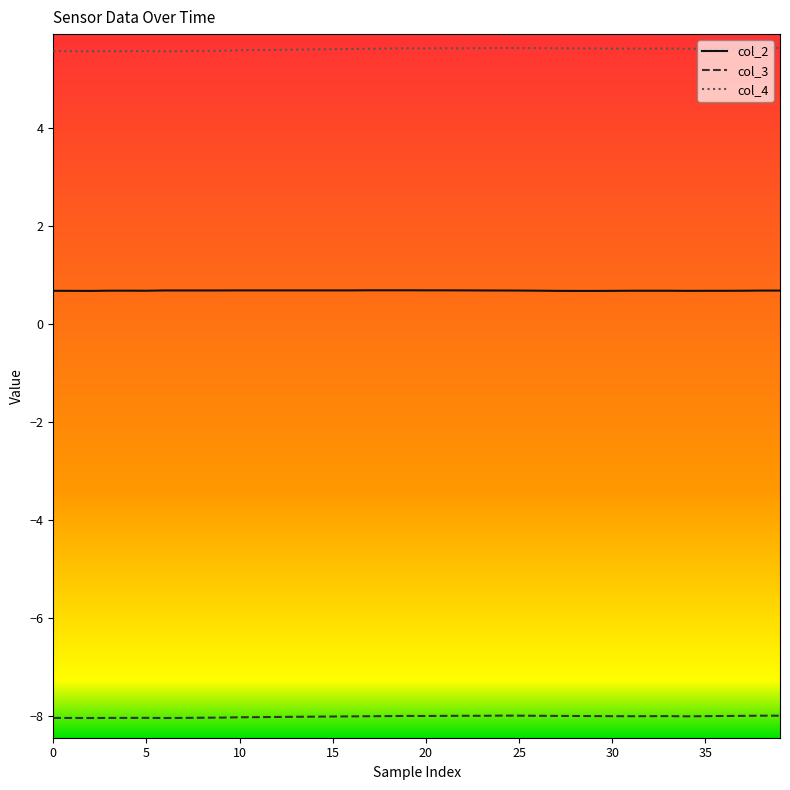

What is the minimum value shown in the chart?

-8.0